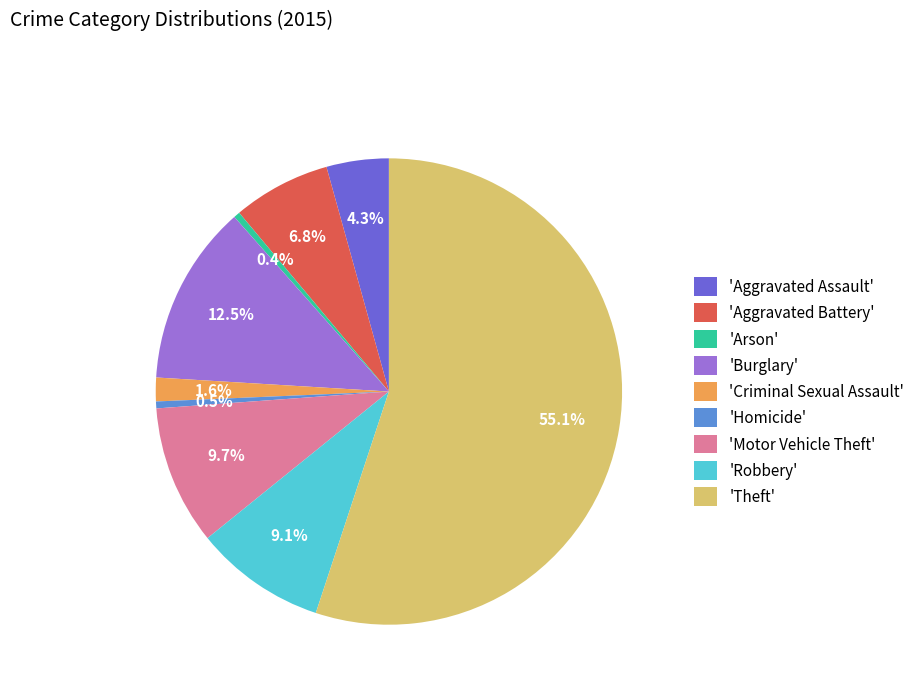

To the nearest percent, what is the average slice percentage?

11%